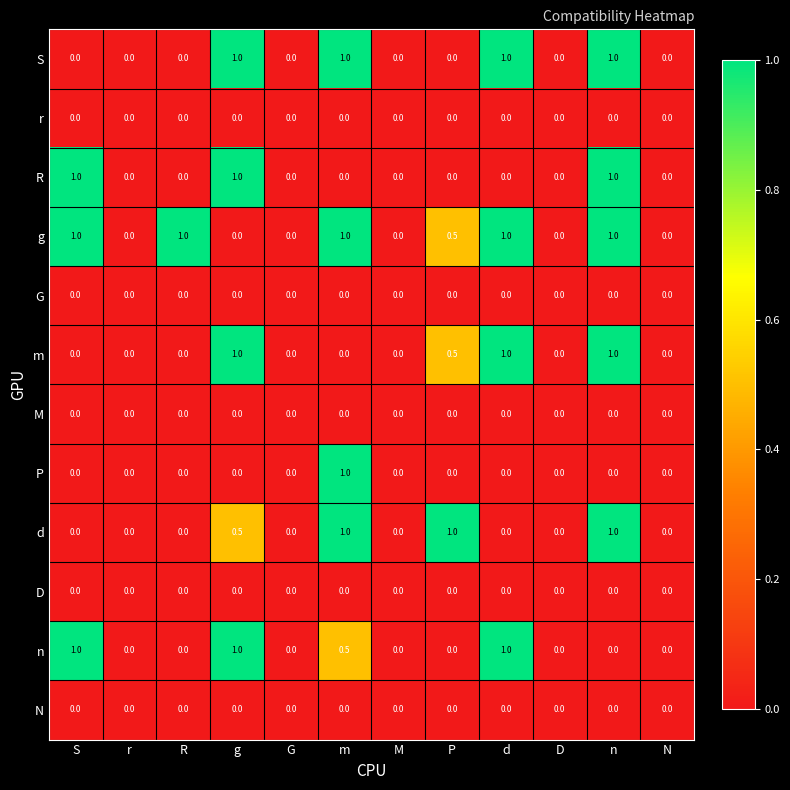

What is the greatest value displayed?

1.0